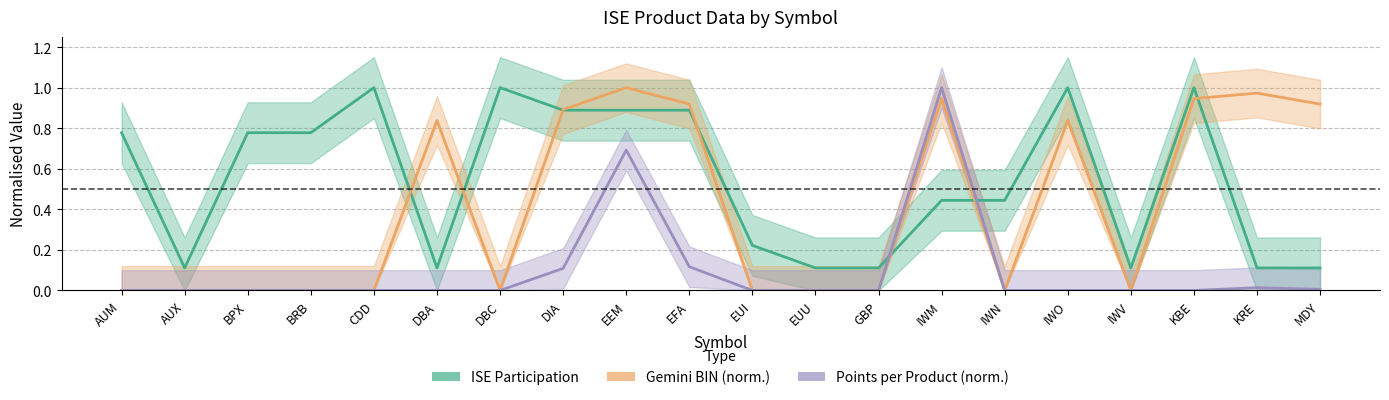

True or false: Gemini BIN (norm.) and Points per Product (norm.) cross at least once.

False